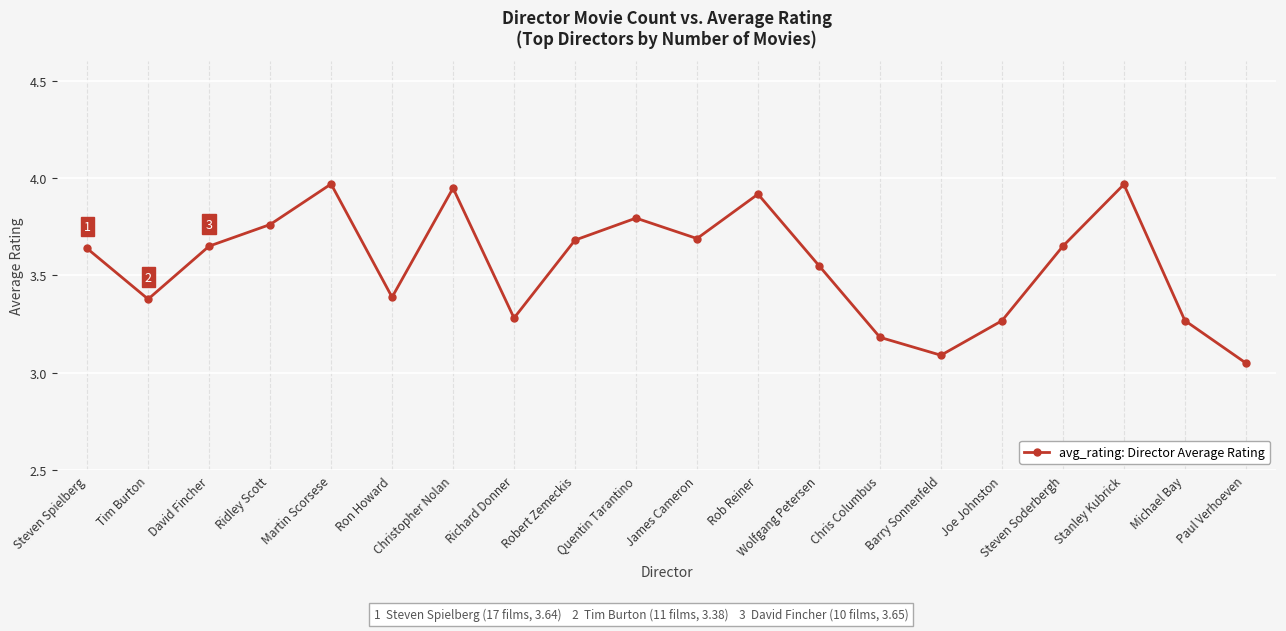

What is the difference between the maximum and second lowest values?

0.9